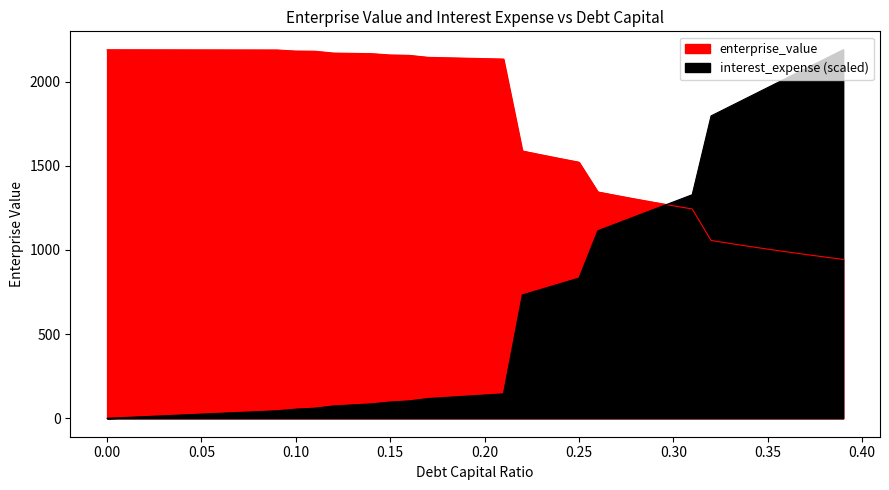

Which series has the widest spread of values?

interest_expense